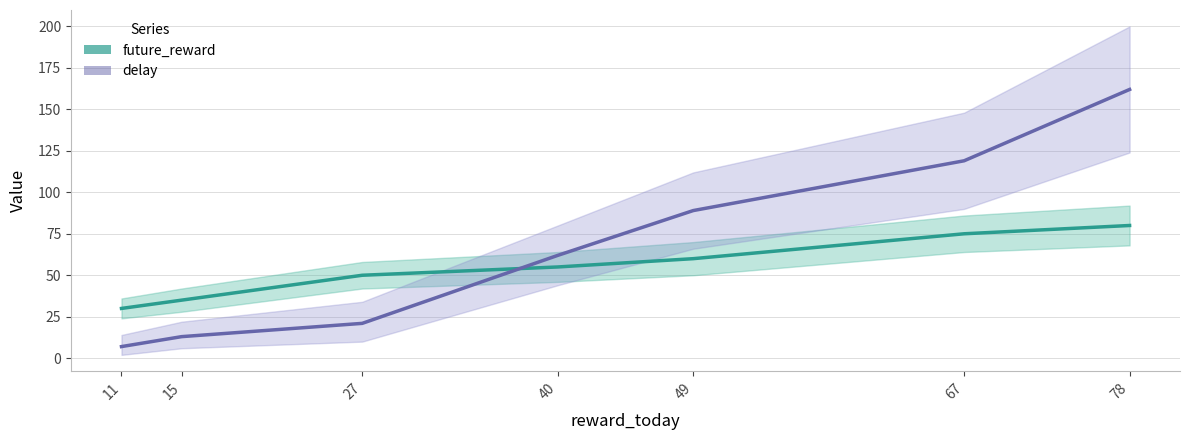

How many intersections are there between future_reward and delay?

1